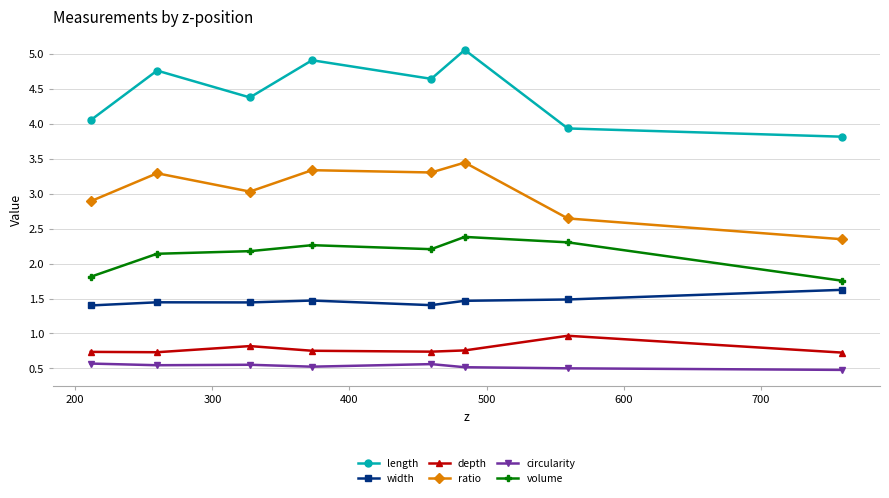

In length, how many points are higher than both neighbors (excluding endpoints)?

3